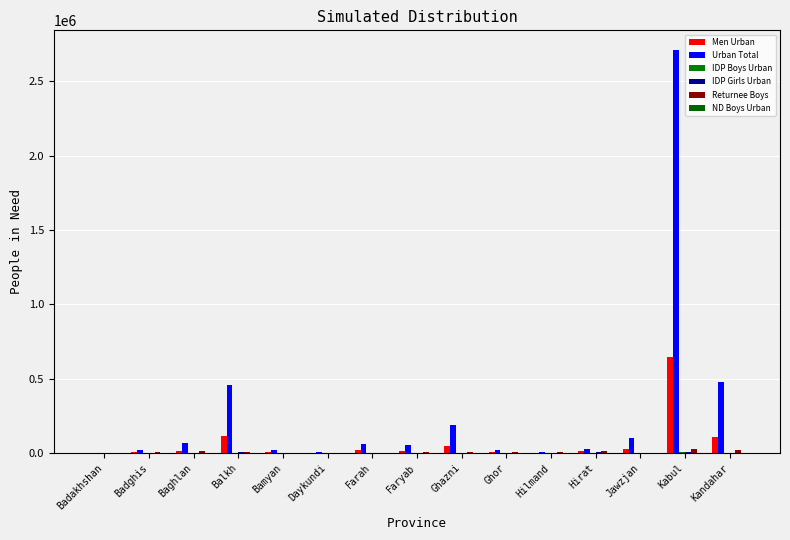

Count the number of data series in this chart.

6